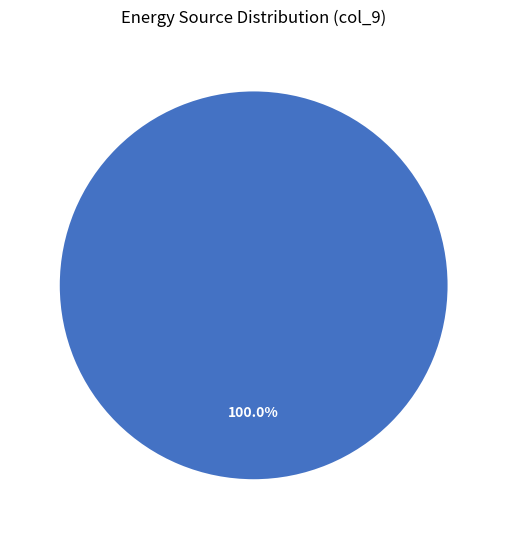

Count the number of slices in the pie.

1